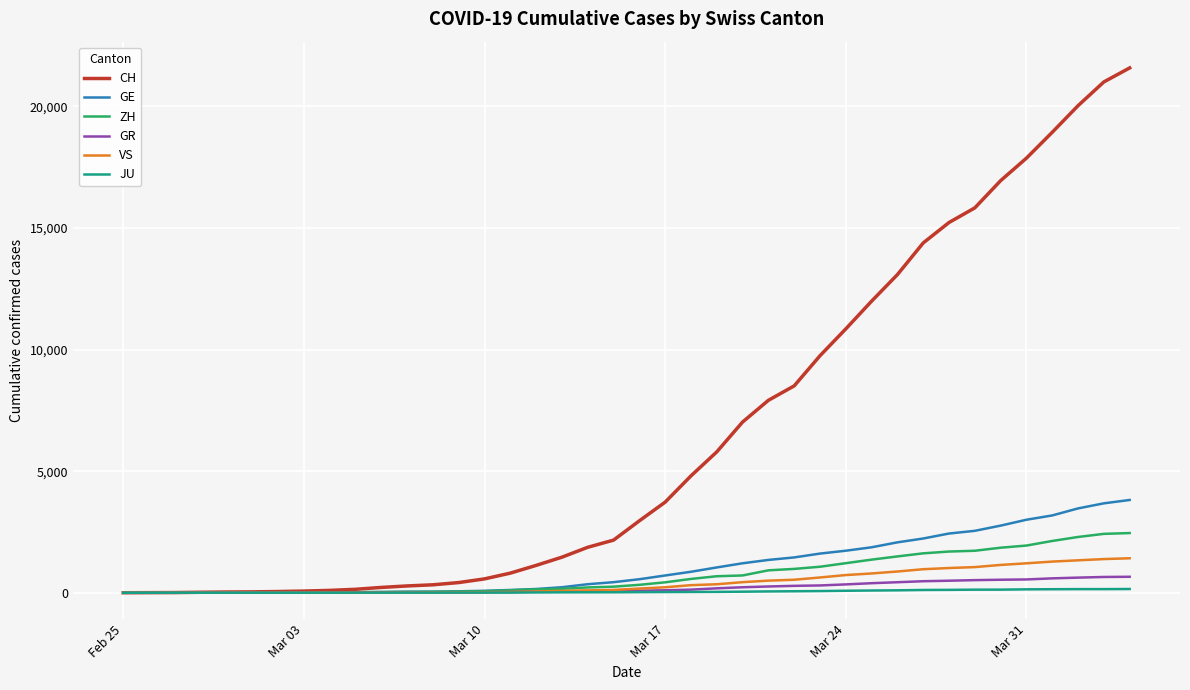

What is the difference between the maximum and minimum values in the GR series?

657